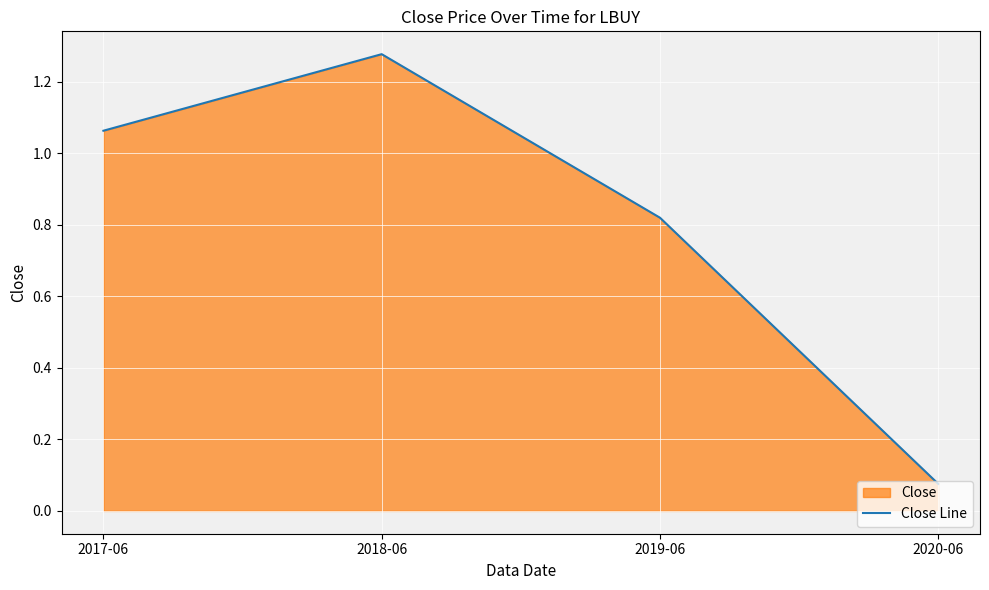

Count the number of categories in the chart.

4